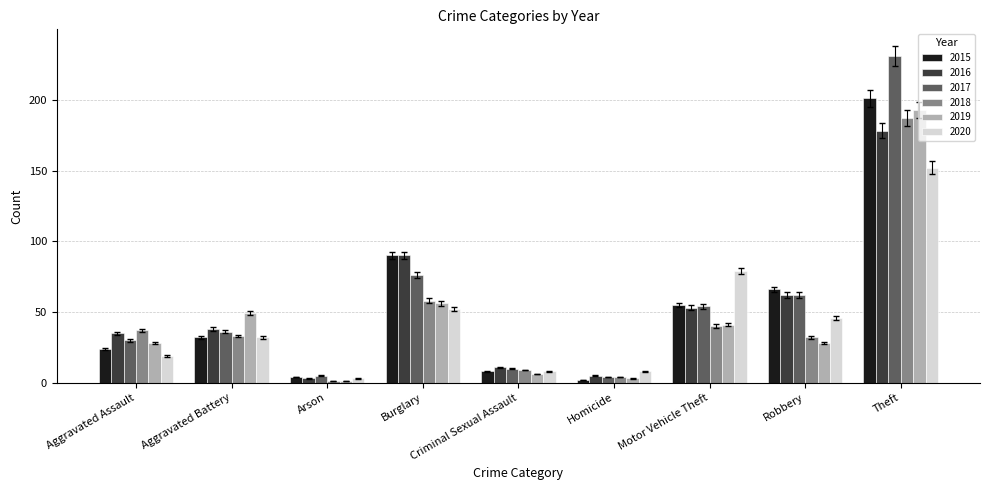

Which series has the largest range (max minus min)?

2017